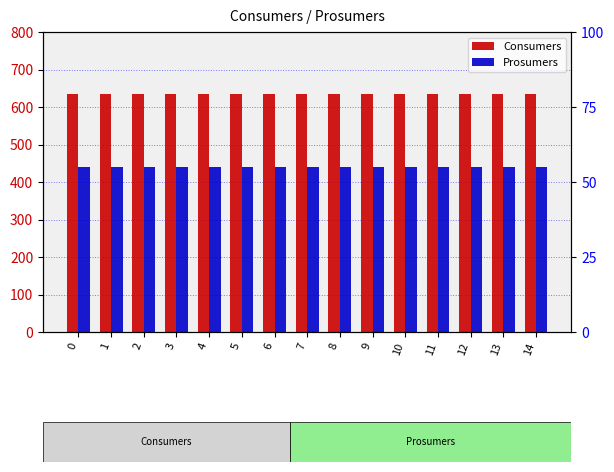

Reading left to right, extract all data points from this chart.

Consumers: 0=635	1=635	2=635	3=635	4=635	5=635	6=635	7=635	8=635	9=635	10=635	11=635	12=635	13=635	14=635
Prosumers: 0=440	1=440	2=440	3=440	4=440	5=440	6=440	7=440	8=440	9=440	10=440	11=440	12=440	13=440	14=440